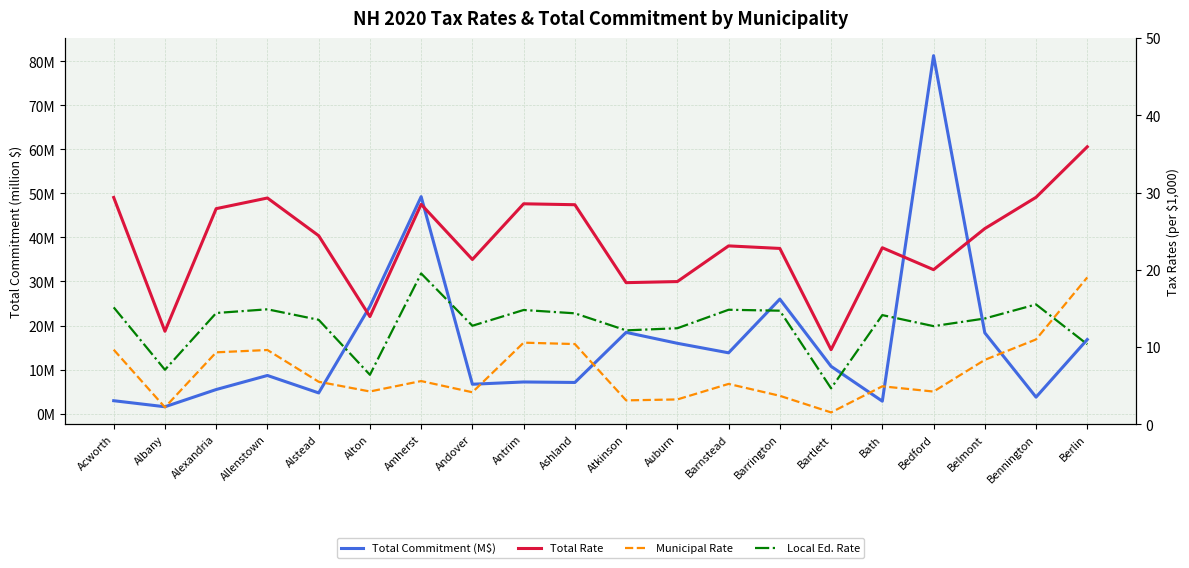

True or false: Total Rate has more than 0 points higher than both neighbors.

True